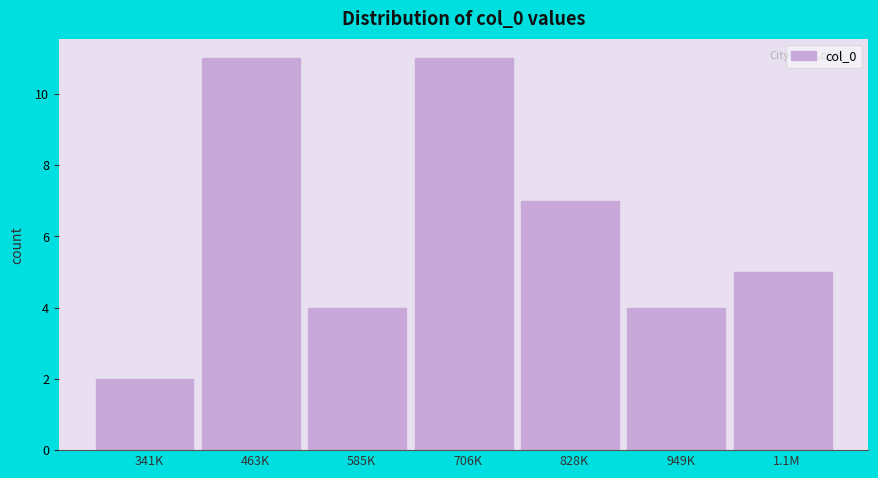

Reading right to left, list all the values displayed in this chart.

5	4	7	11	4	11	2